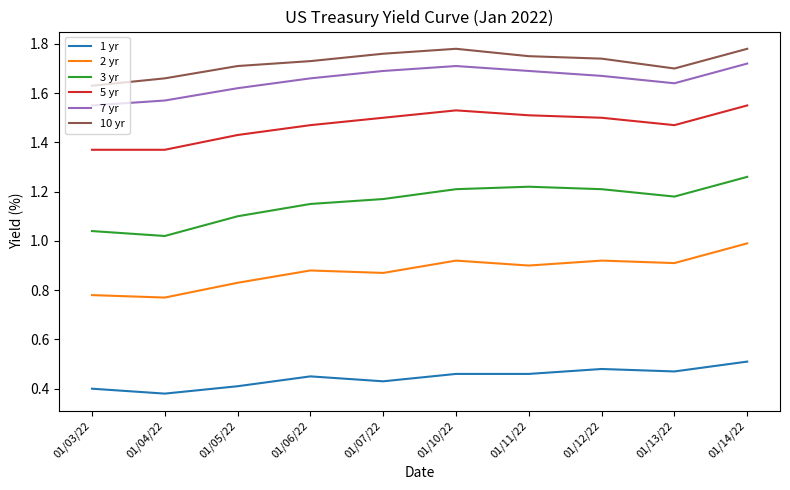

Which series has the widest spread of values?

3 yr